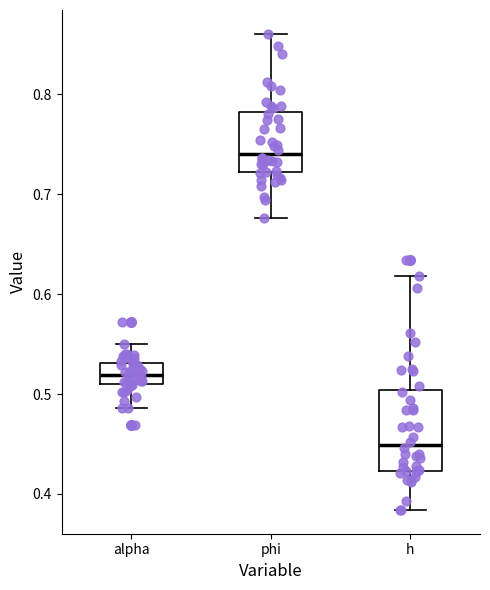

Reading left to right, read every box against the y-axis: the position of its median line, the range the box covers, and the ends of its whiskers. The values are not printed on the chart, so give them approximately, as read against the axis.

alpha: median 0.52, box 0.51 to 0.53, whiskers 0.49 to 0.55
phi: median 0.74, box 0.72 to 0.78, whiskers 0.68 to 0.86
h: median 0.45, box 0.42 to 0.50, whiskers 0.38 to 0.62